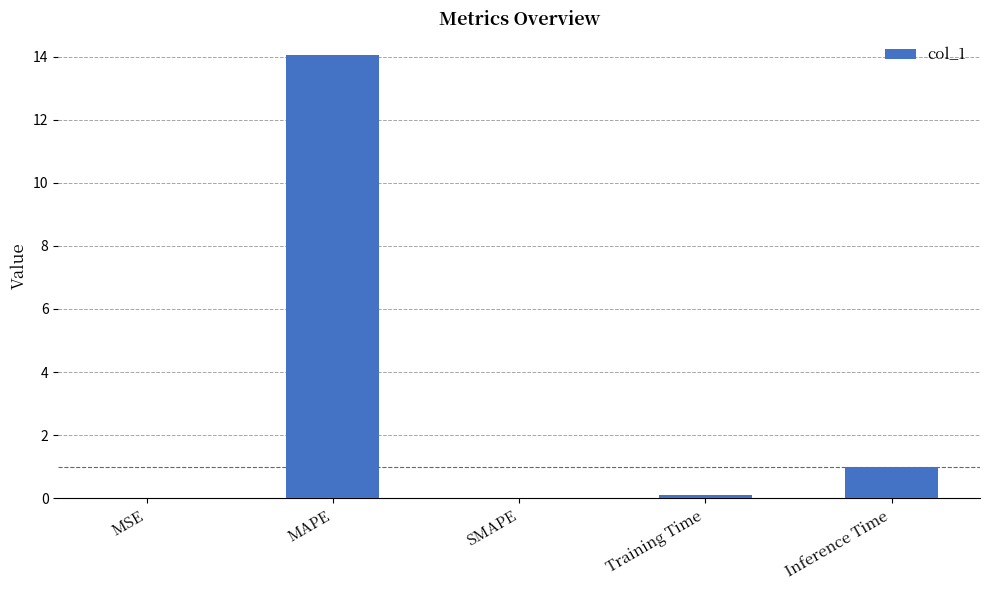

The chart shows a value of 5.5 at SMAPE. True or false?

False